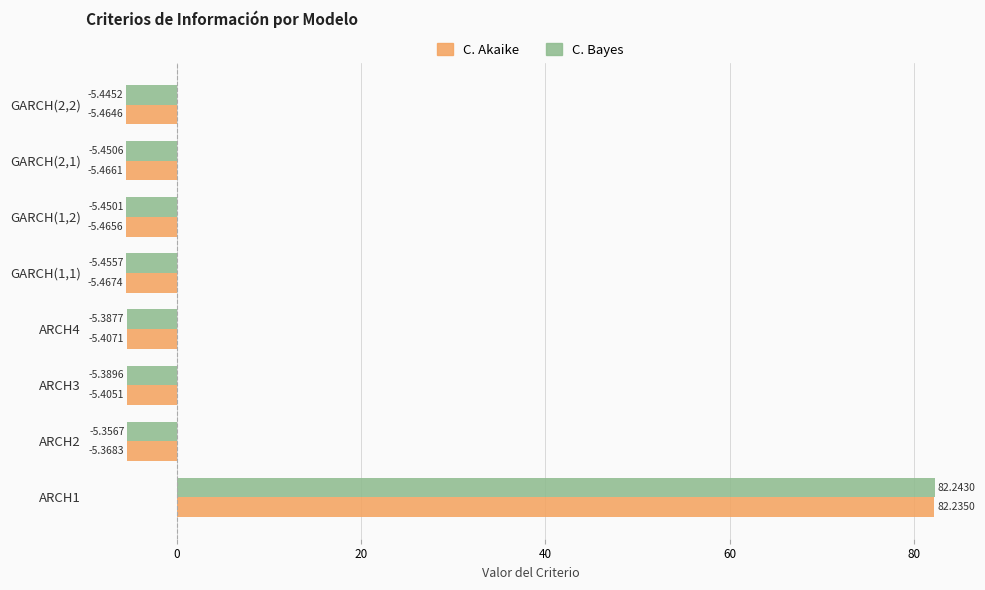

Which series has the widest spread of values?

C. Akaike